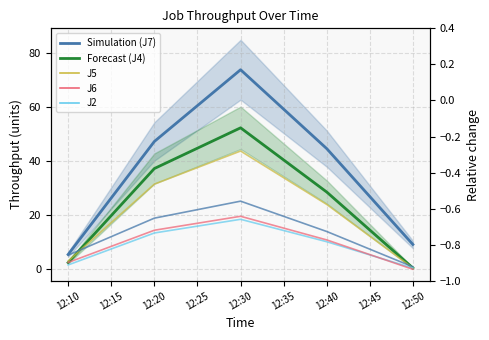

What is the highest value of the J2 series?

18.5